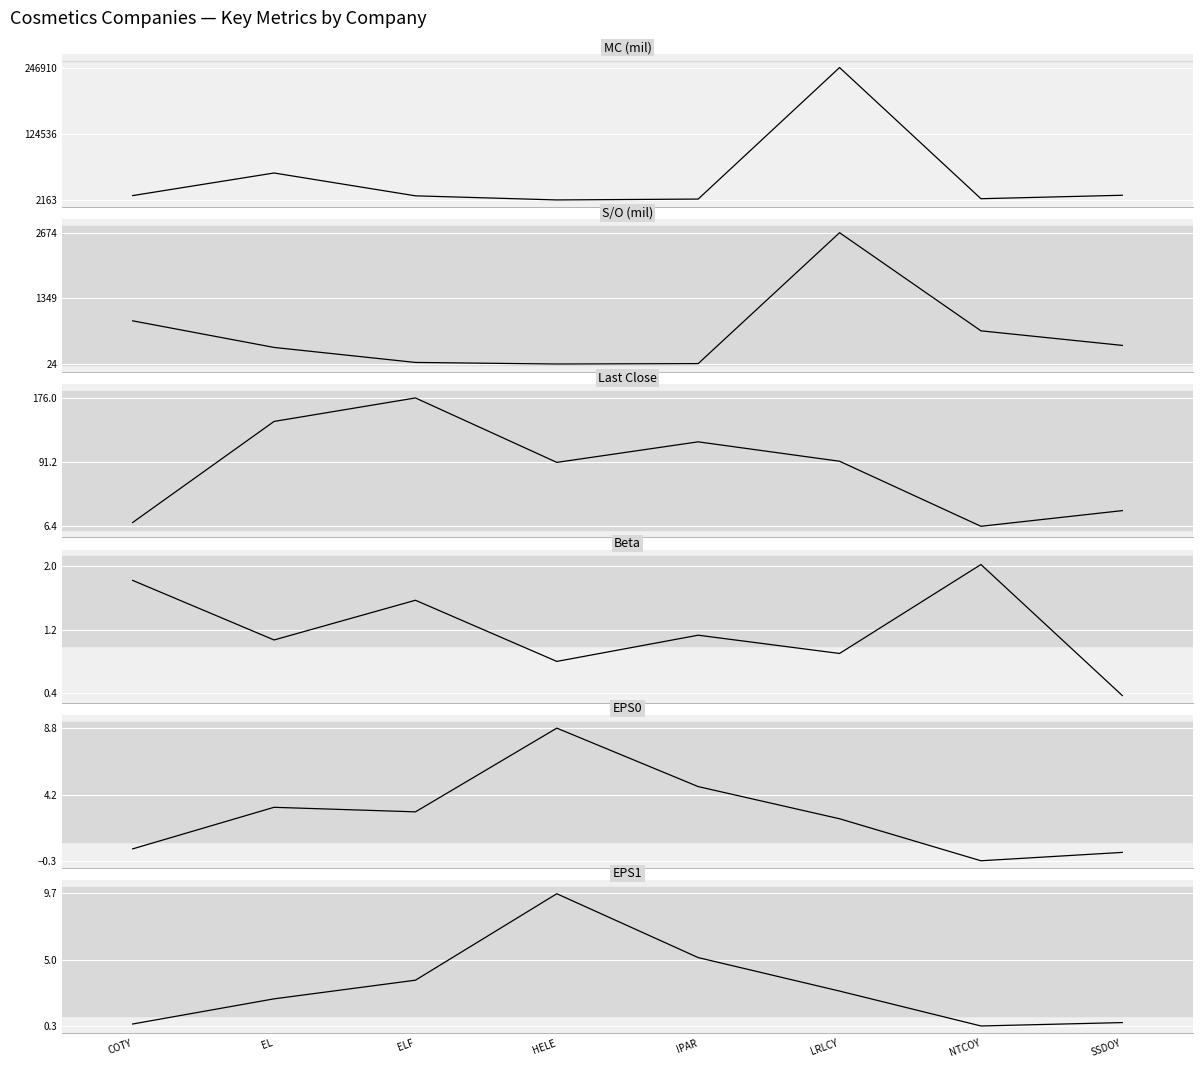

What is the difference between the highest and lowest values at HELE?

2162.3